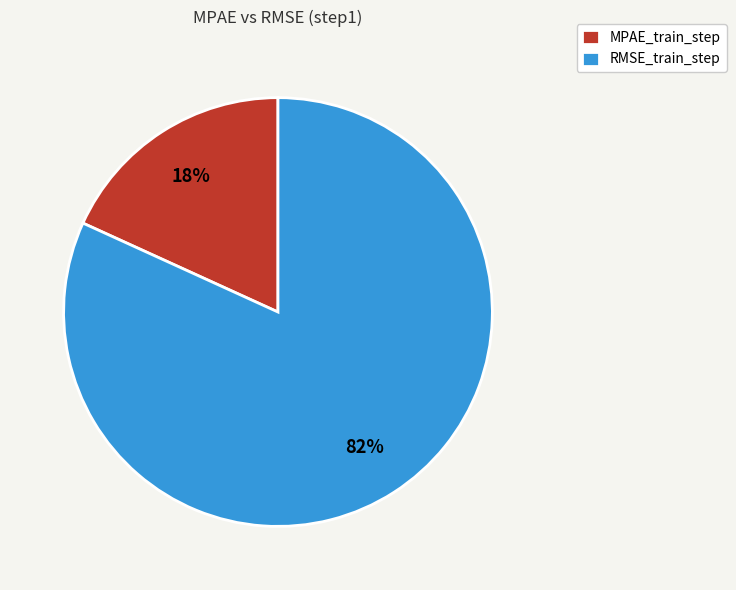

To the nearest percent, what portion does MPAE_train_step represent?

18%